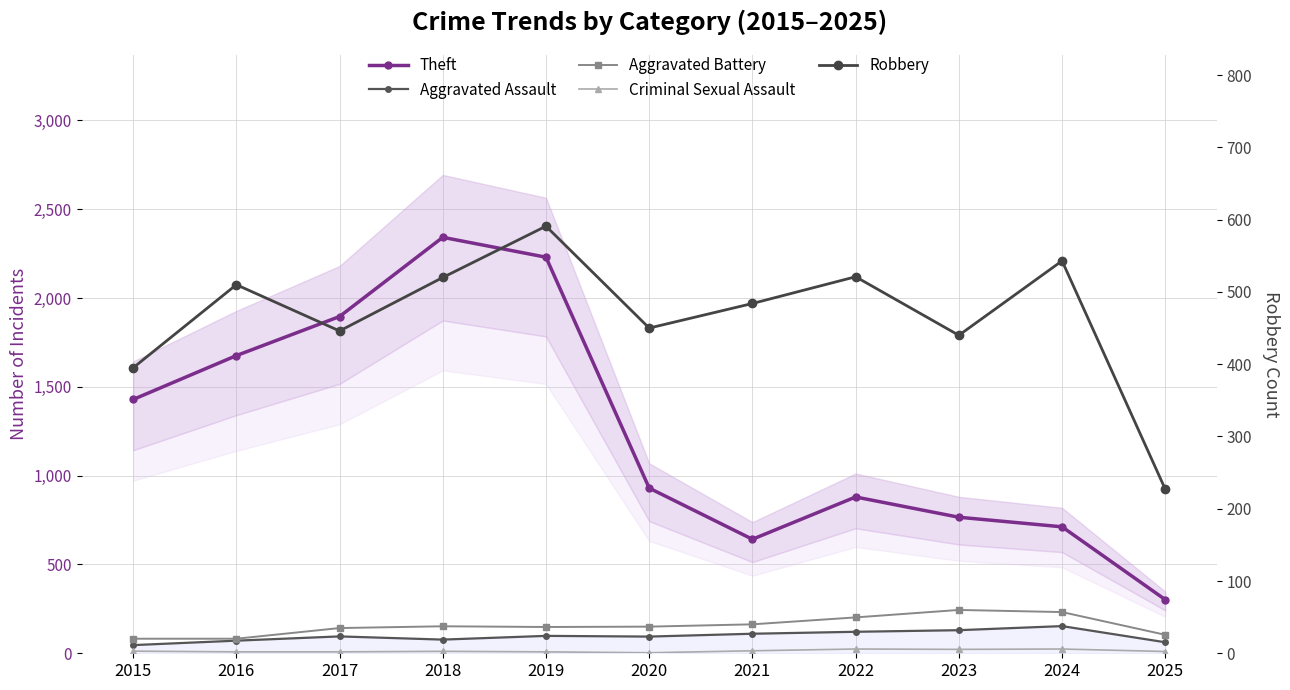

What is the spread (max minus min) of values at 2021?

628